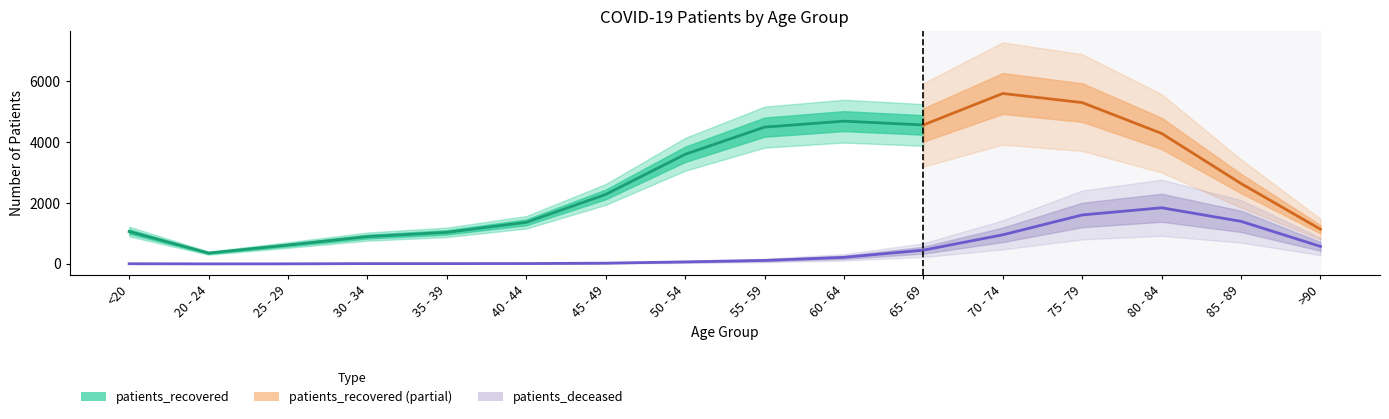

At which category does the chart reach its peak across all series?

80 - 84